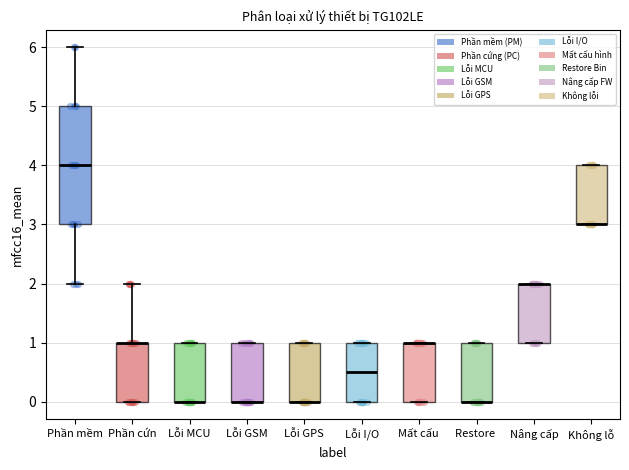

Which box is the tallest, from its lower edge to its upper edge?

Phần mềm